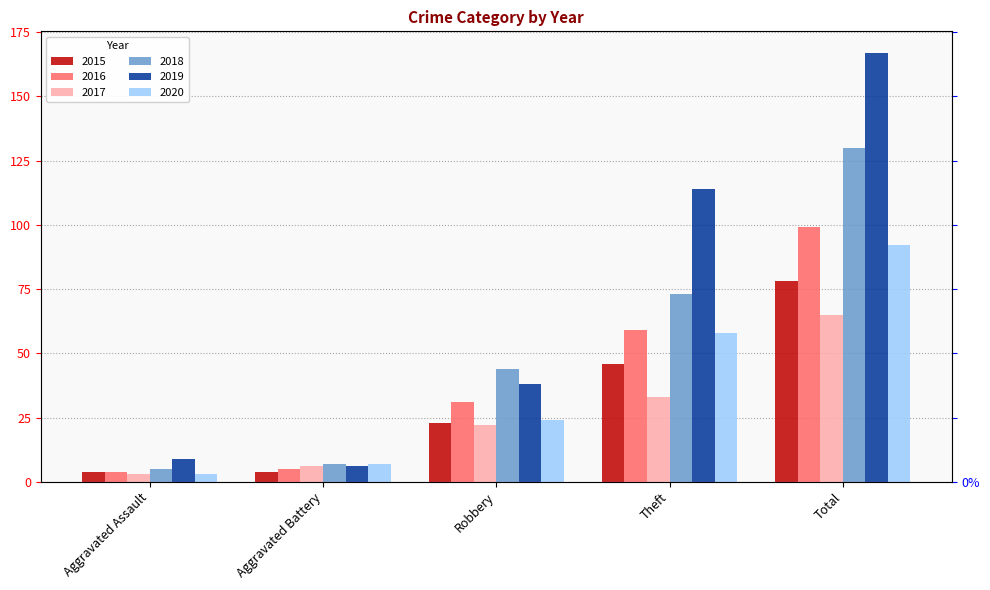

True or false: 2020 has a value of 24 at Robbery.

True